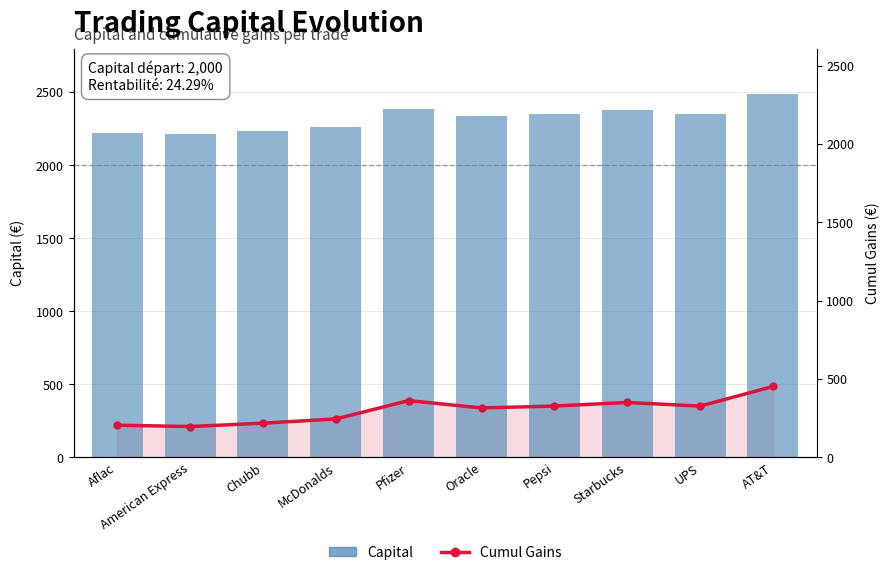

How many groups of bars are there?

10